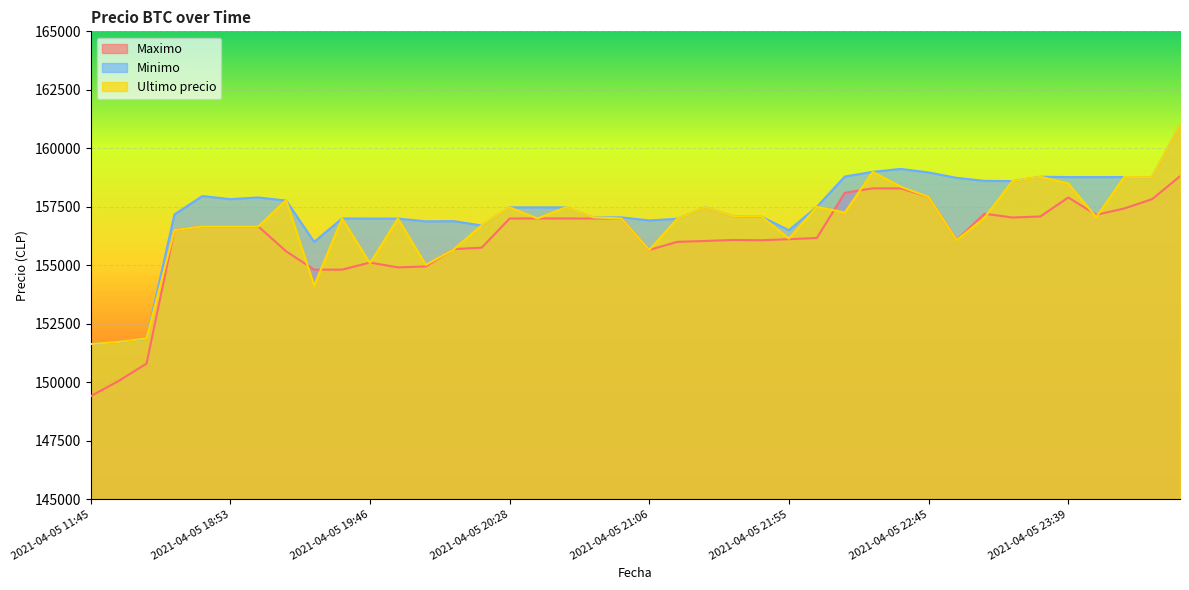

How many times do Ultimo precio and Minimo cross each other?

7